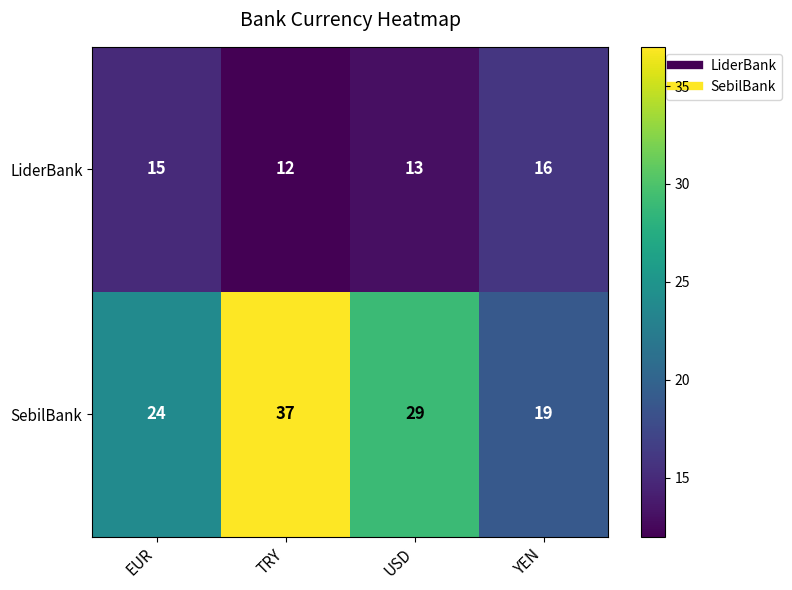

At which category does the chart reach its minimum across all series?

TRY